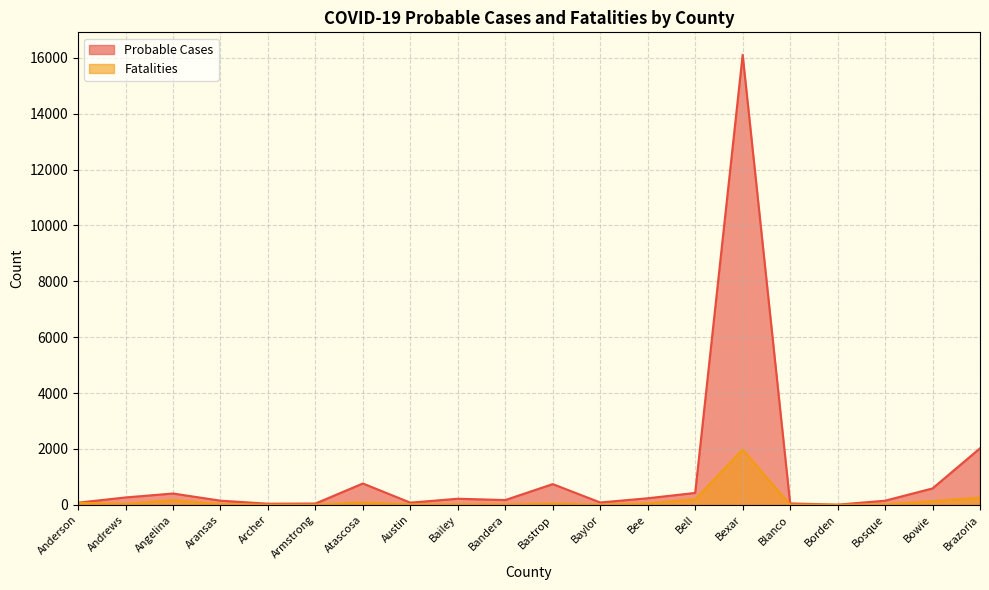

Which series changed the most between Baylor and Bexar?

Probable Cases